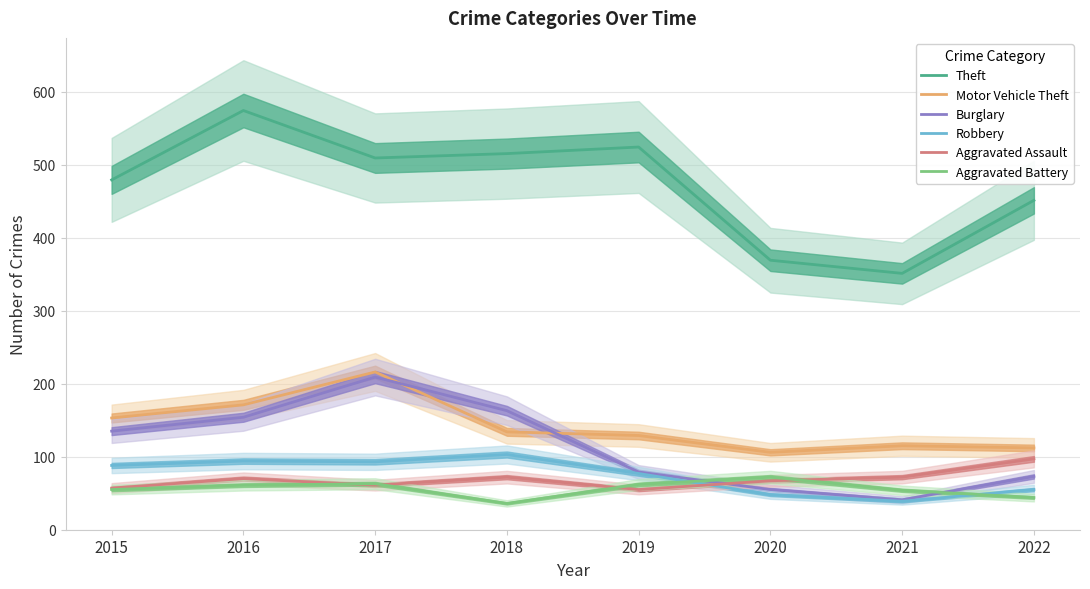

What is the difference between the Aggravated Assault values at 2021 and 2020?

5